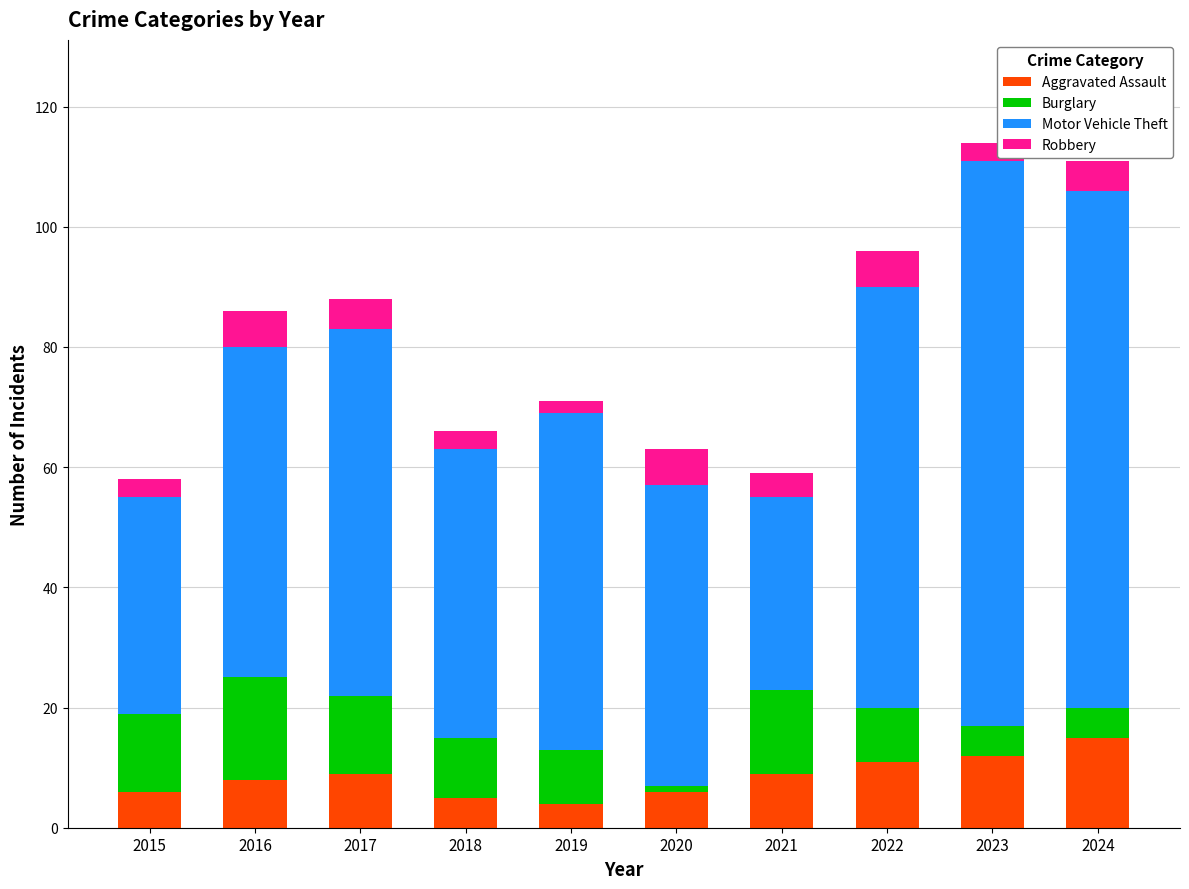

Are the bars grouped side by side (vs. stacked)?

No